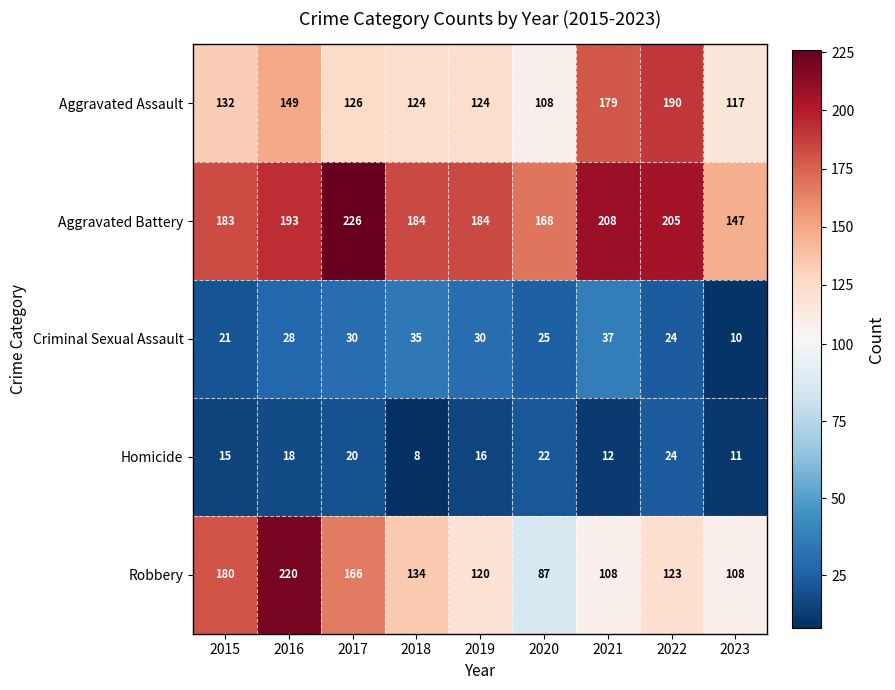

What is the difference between the maximum and second lowest values in the Homicide series?

13